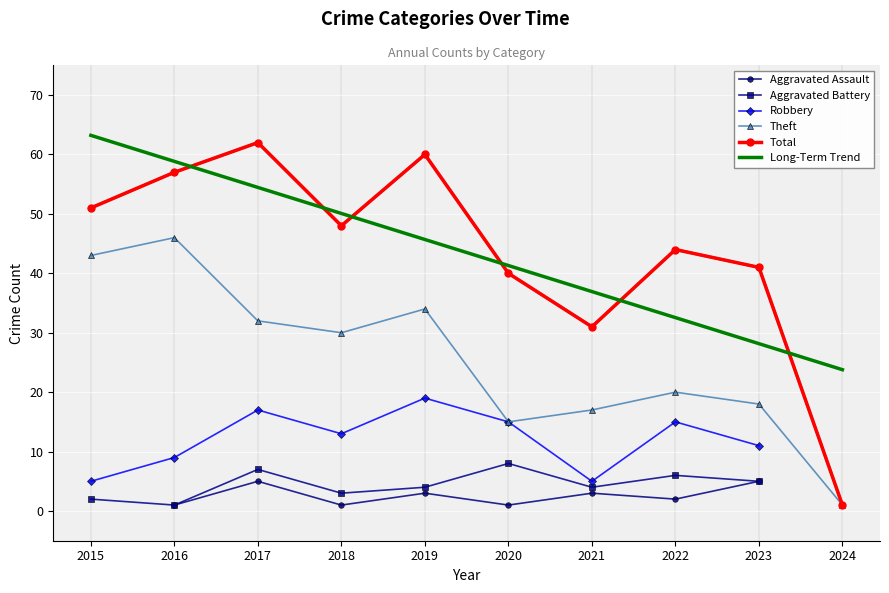

How many interior local valleys does the Aggravated Battery series have?

3